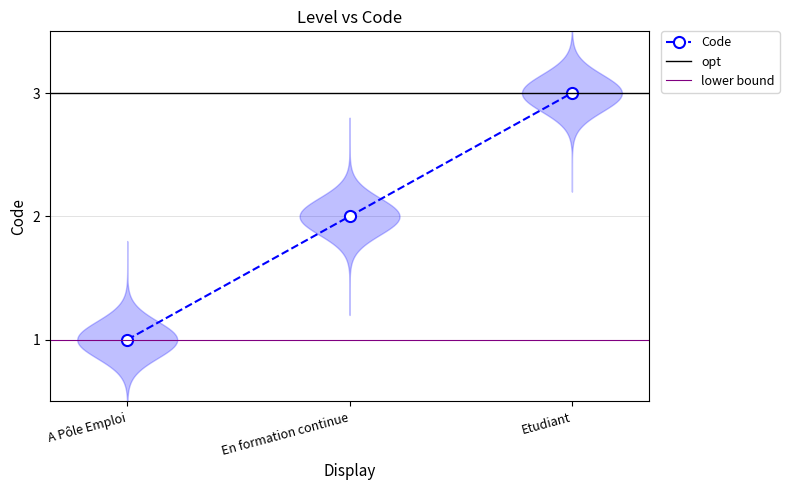

How many data points are above 2?

1